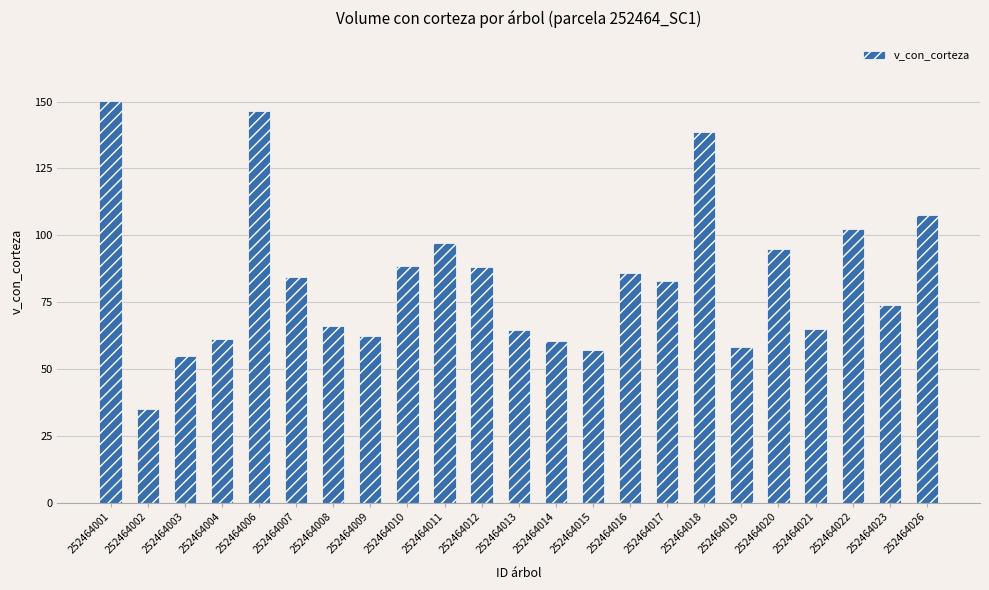

What is the value of the 8th bar from the left?

62.2